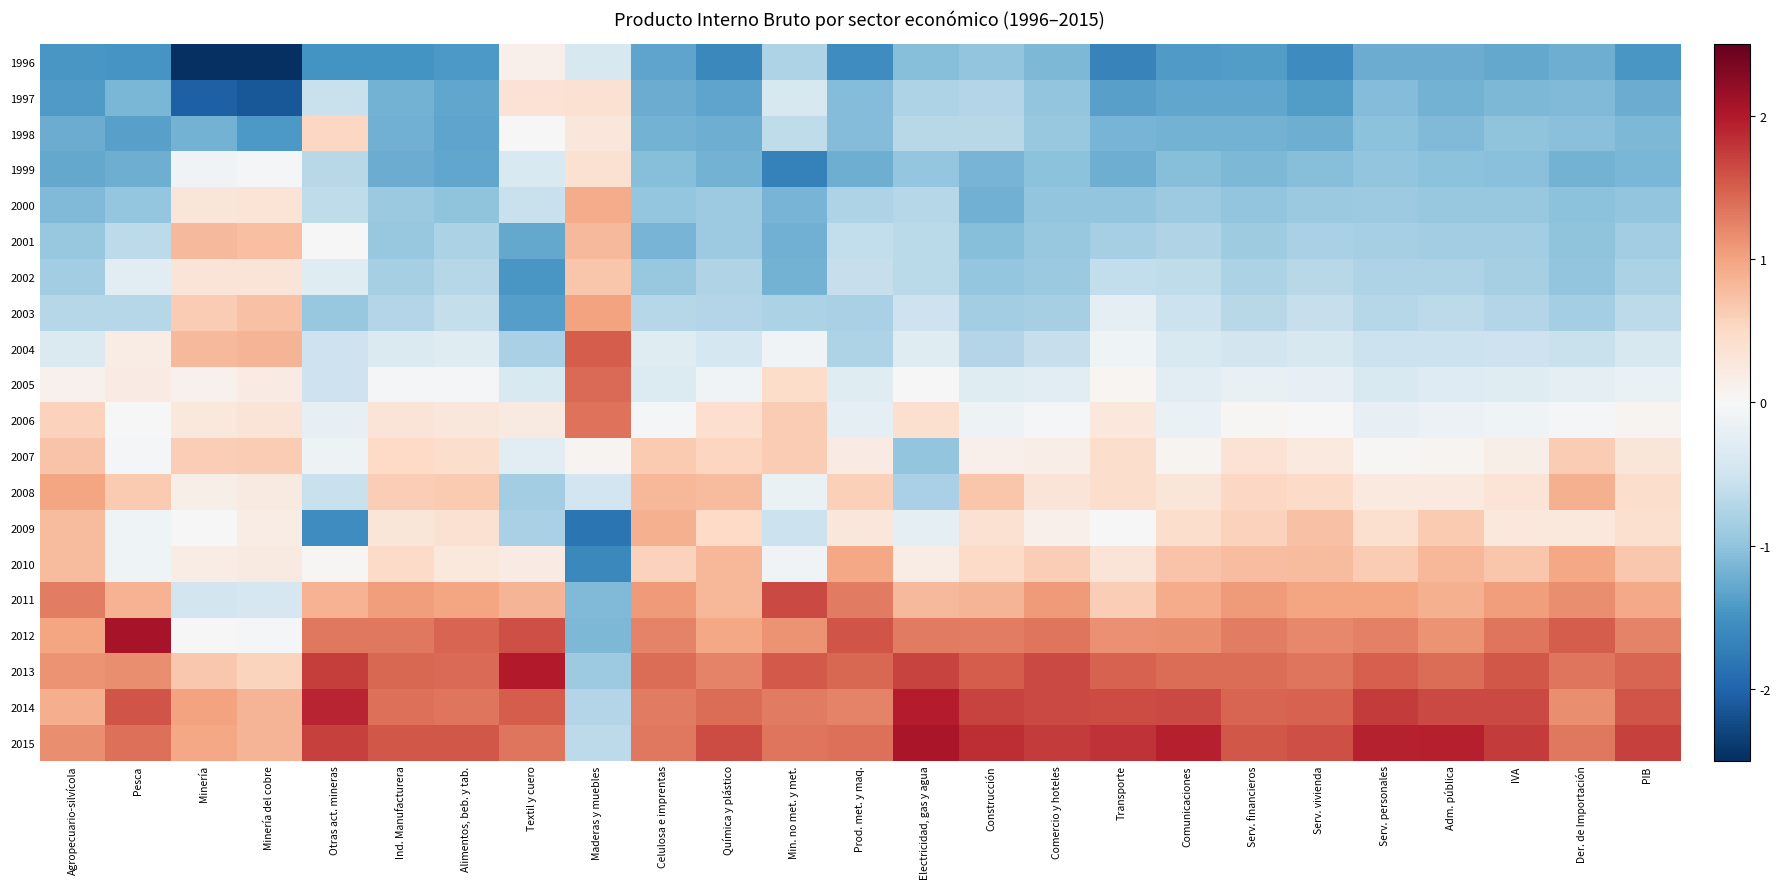

At which category is the sum across all series the highest?

Textil y cuero